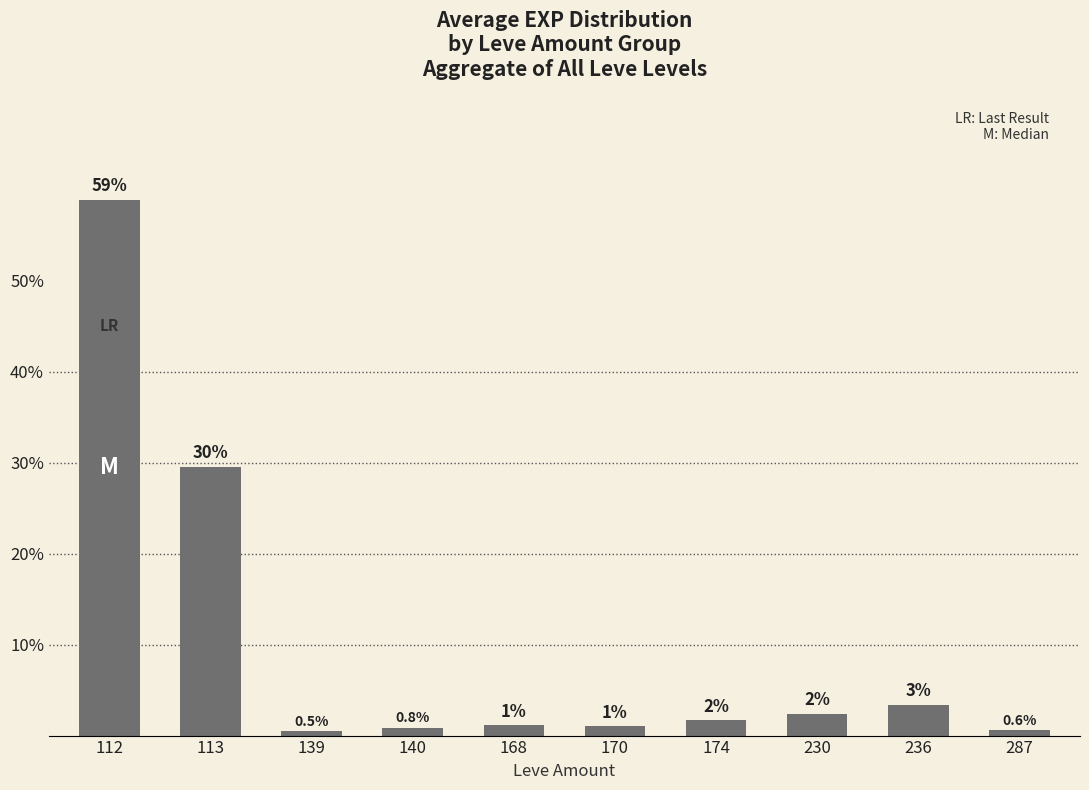

Count the number of categories in the chart.

10